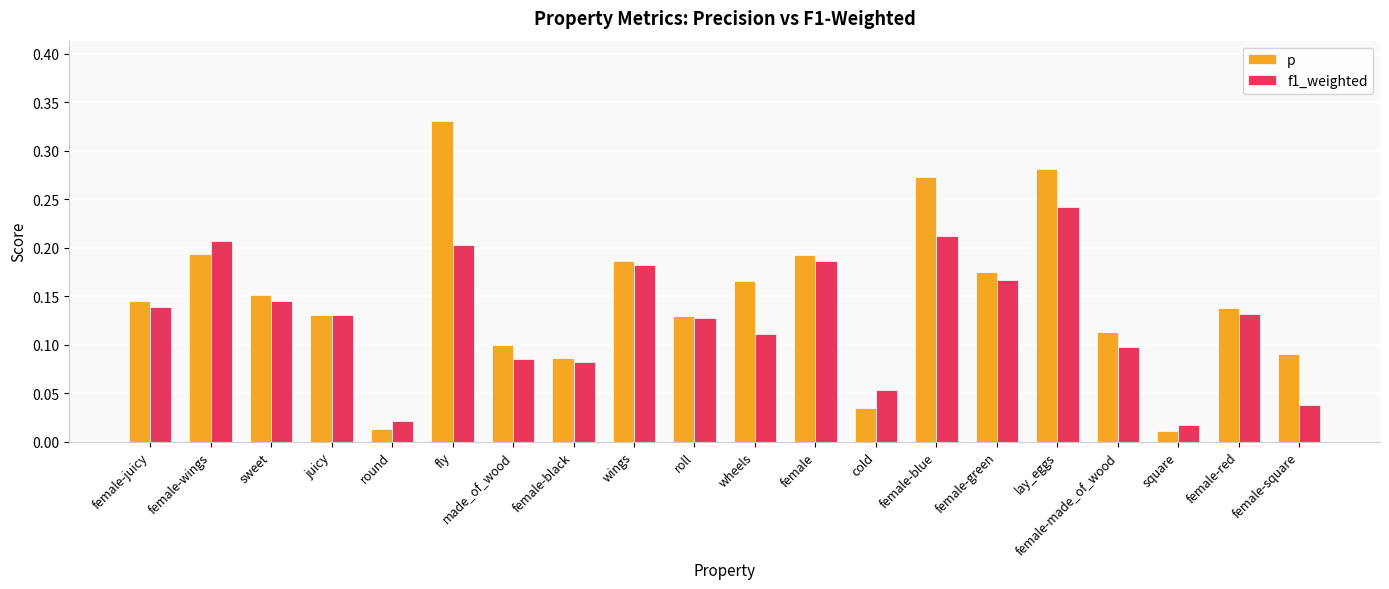

Does the chart contain stacked bars?

No